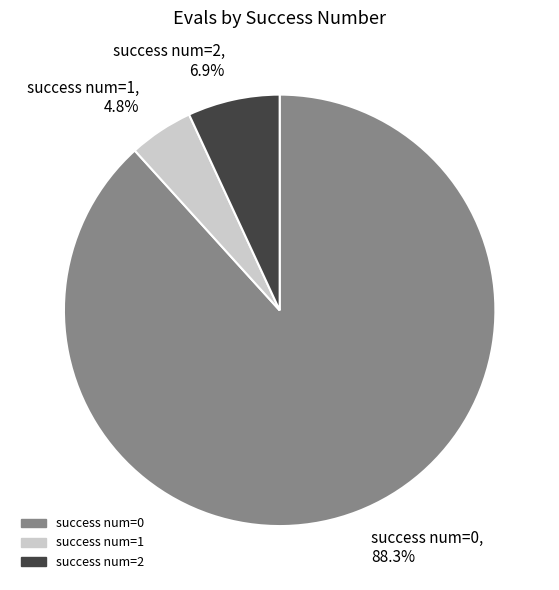

Approximately how many times larger is the value at success num=0 compared to success num=2?

12.8